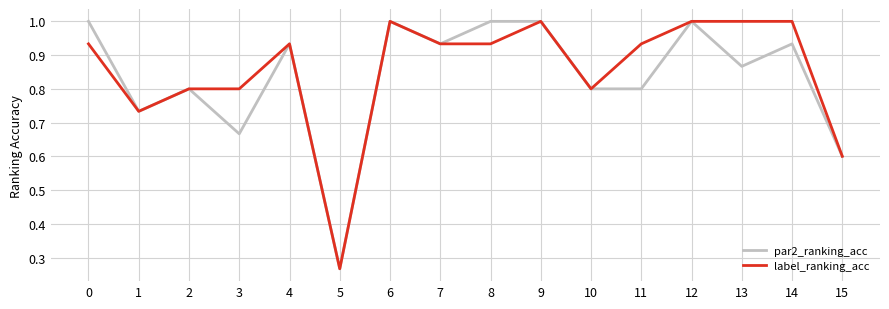

At which label is par2_ranking_acc closest to 0?

5